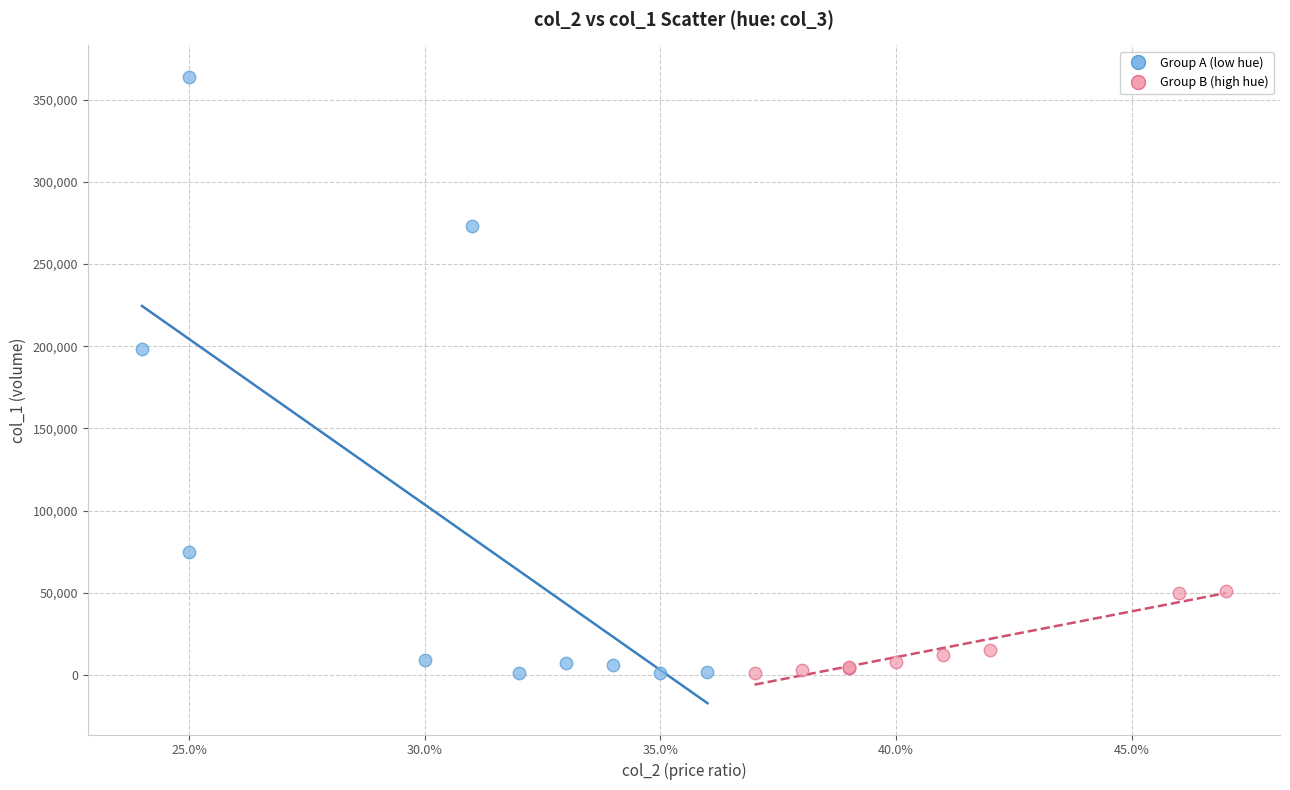

What are all the series names shown in the legend?

Group A (low hue), Group B (high hue)